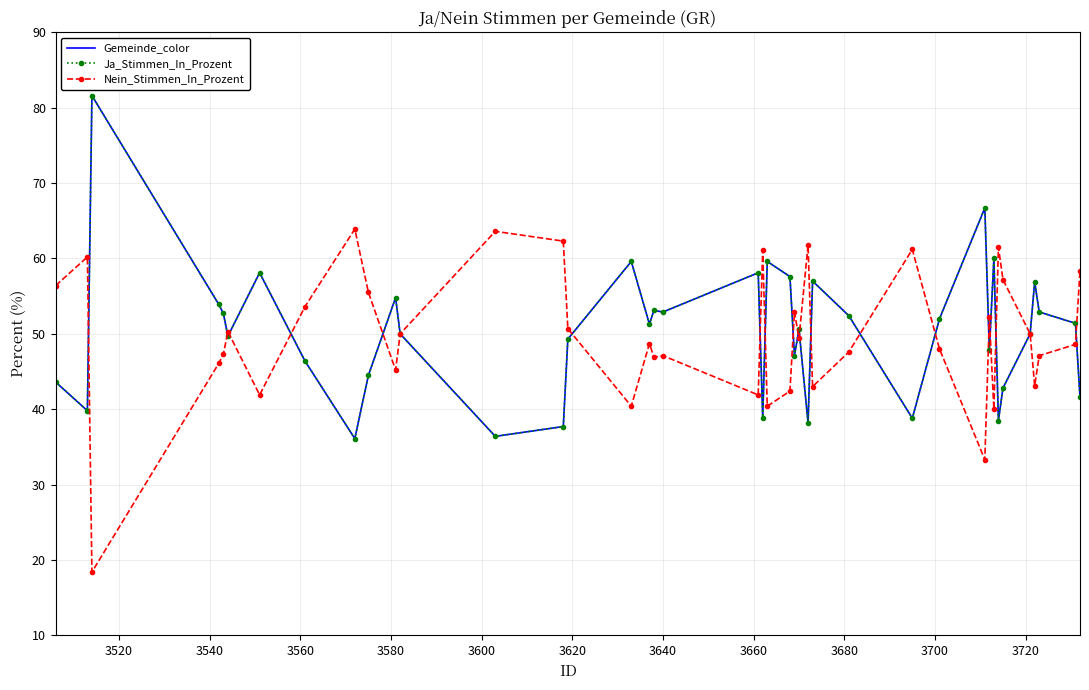

How many values in the Gemeinde_color series exceed 51?

20